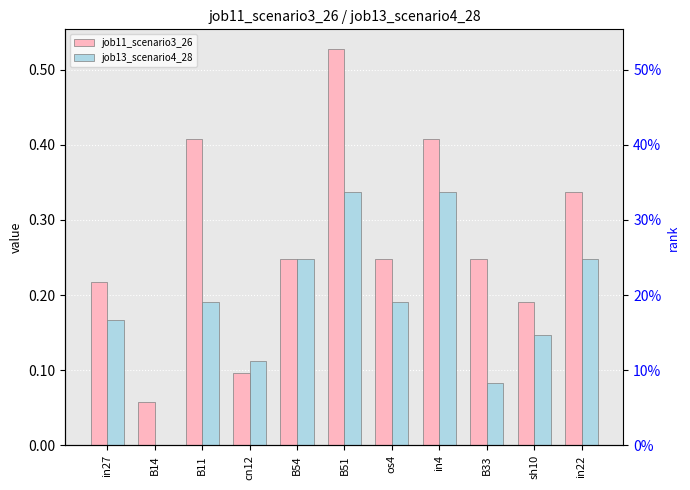

What is the difference between the job11_scenario3_26 values at in22 and B54?

0.1